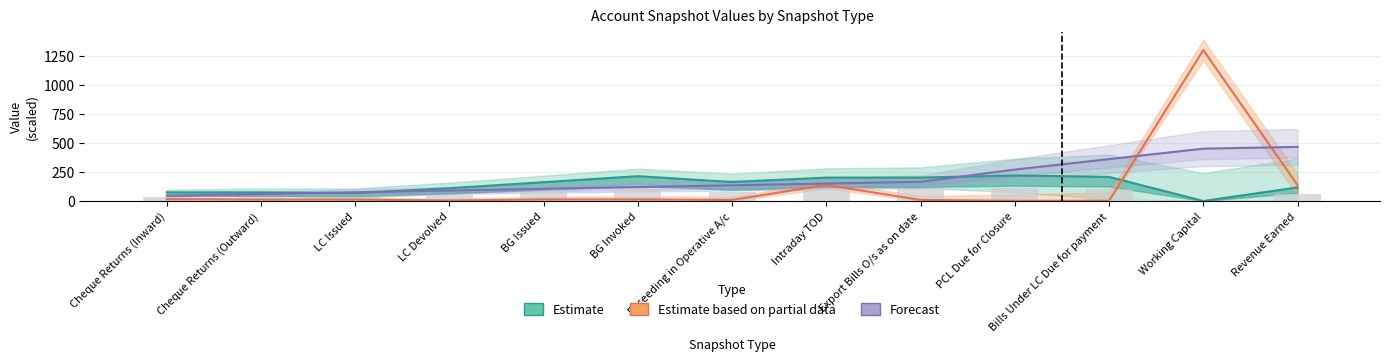

Which series has the largest total across all categories?

Forecast